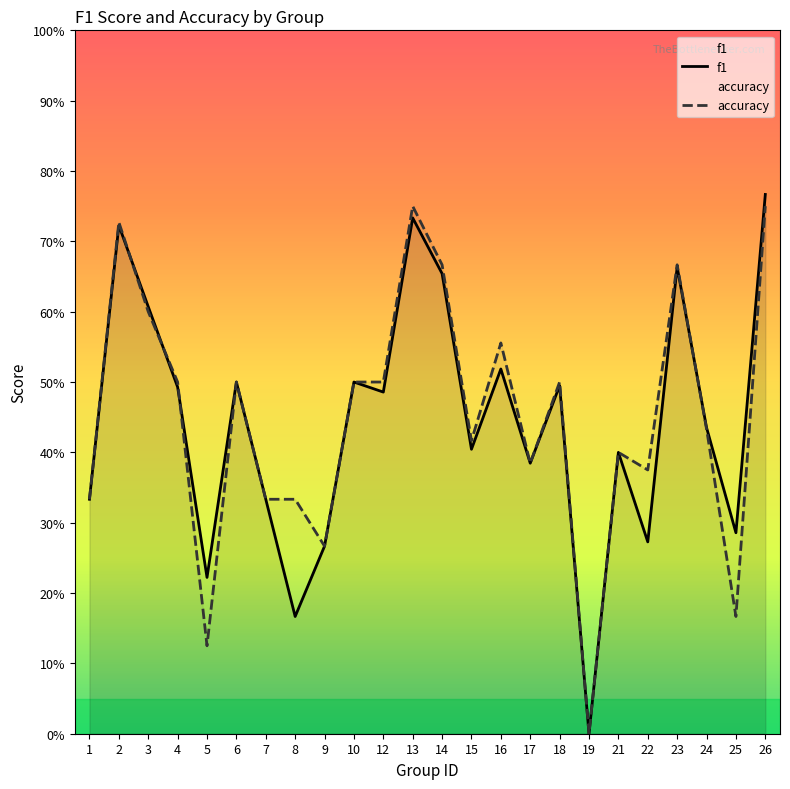

Reading left to right, list all the values displayed in this chart.

f1: 1=0.3	2=0.7	3=0.6	4=0.5	5=0.2	6=0.5	7=0.3	8=0.2	9=0.3	10=0.5	12=0.5	13=0.7	14=0.7	15=0.4	16=0.5	17=0.4	18=0.5	19=0.0	21=0.4	22=0.3	23=0.7	24=0.4	25=0.3	26=0.8
accuracy: 1=0.3	2=0.7	3=0.6	4=0.5	5=0.1	6=0.5	7=0.3	8=0.3	9=0.3	10=0.5	12=0.5	13=0.8	14=0.7	15=0.4	16=0.6	17=0.4	18=0.5	19=0.0	21=0.4	22=0.4	23=0.7	24=0.4	25=0.2	26=0.8